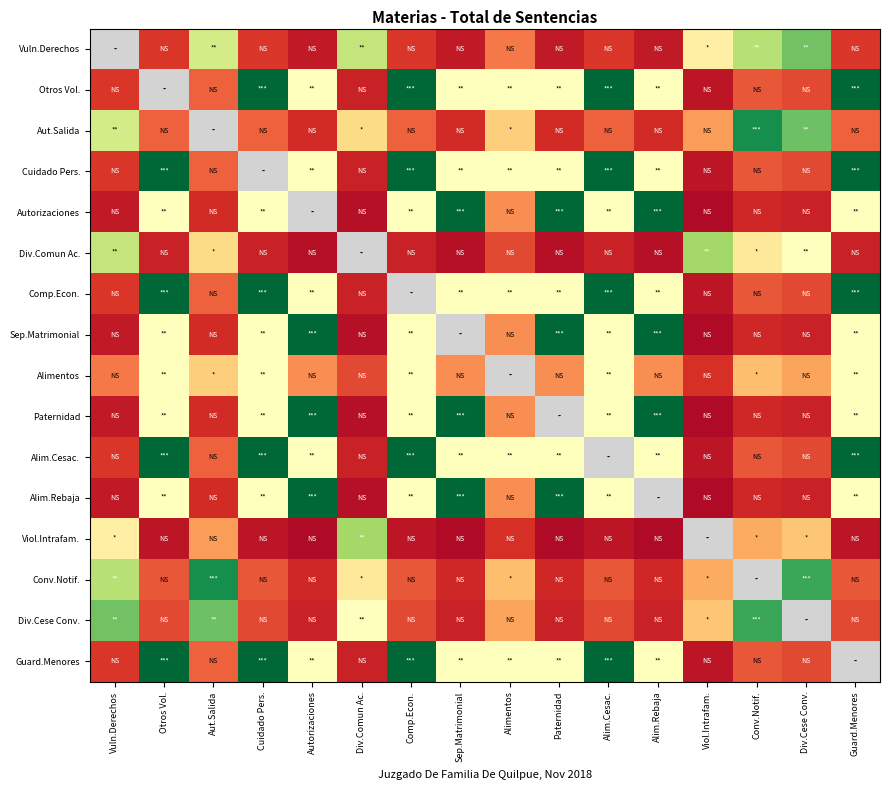

Is the value of Div.Comun Ac. at Conv.Notif. greater than the value of Cuidado Pers. at Paternidad?

No